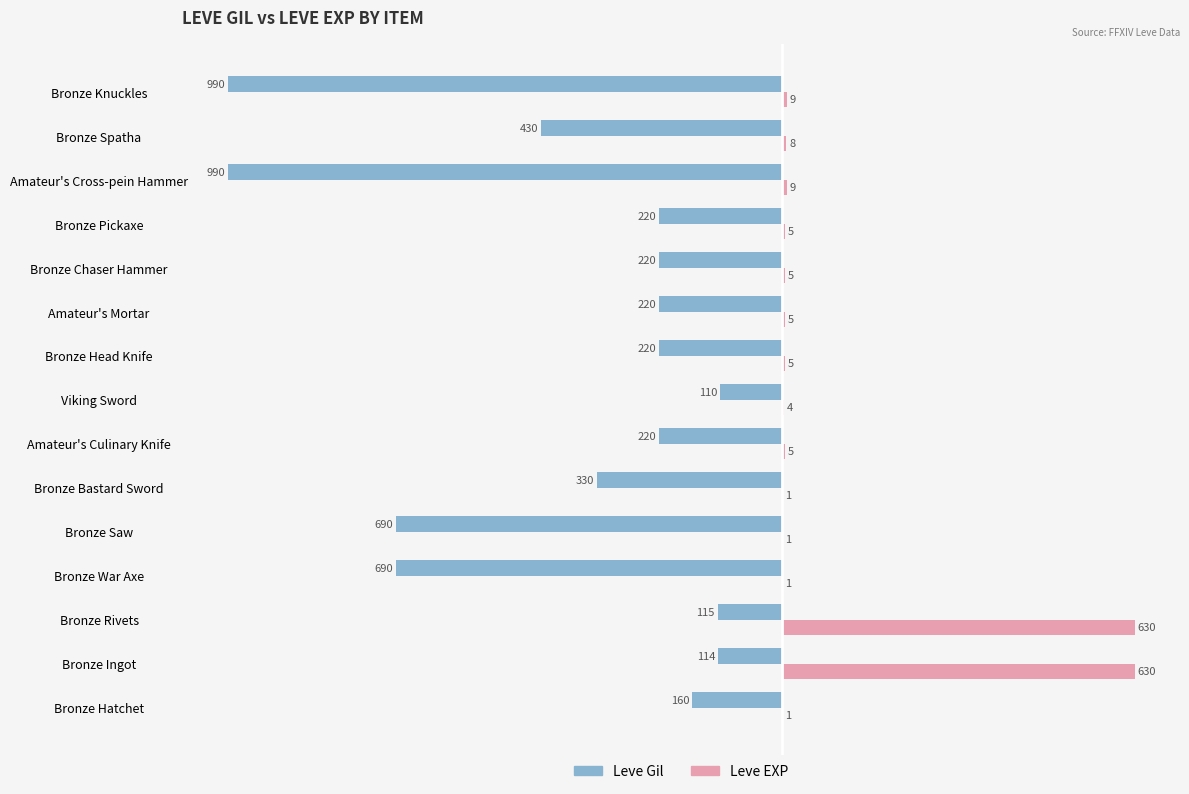

What is the sum of all Leve Gil values?

-5719